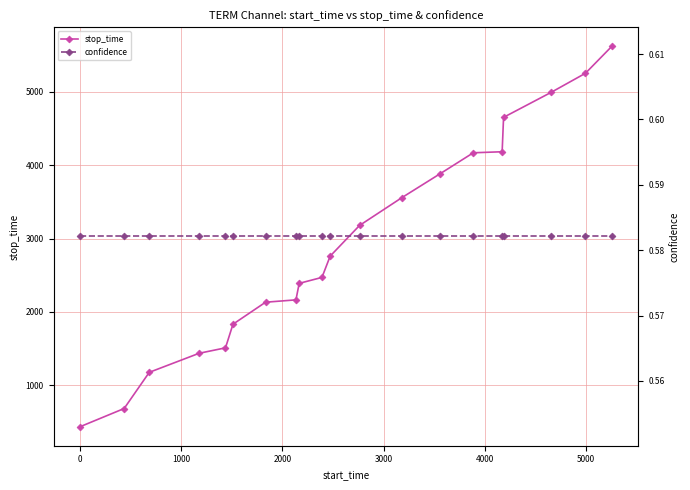

What is the highest value of the stop_time series?

5621